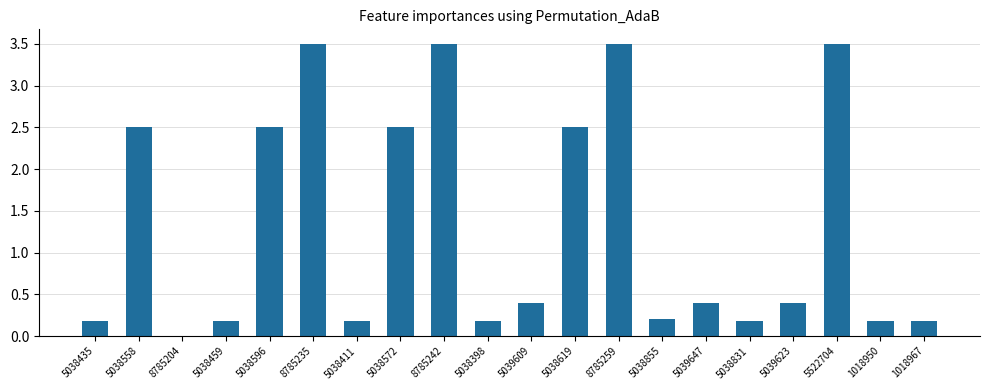

The chart shows a value of 2.5 at 5038558. True or false?

True